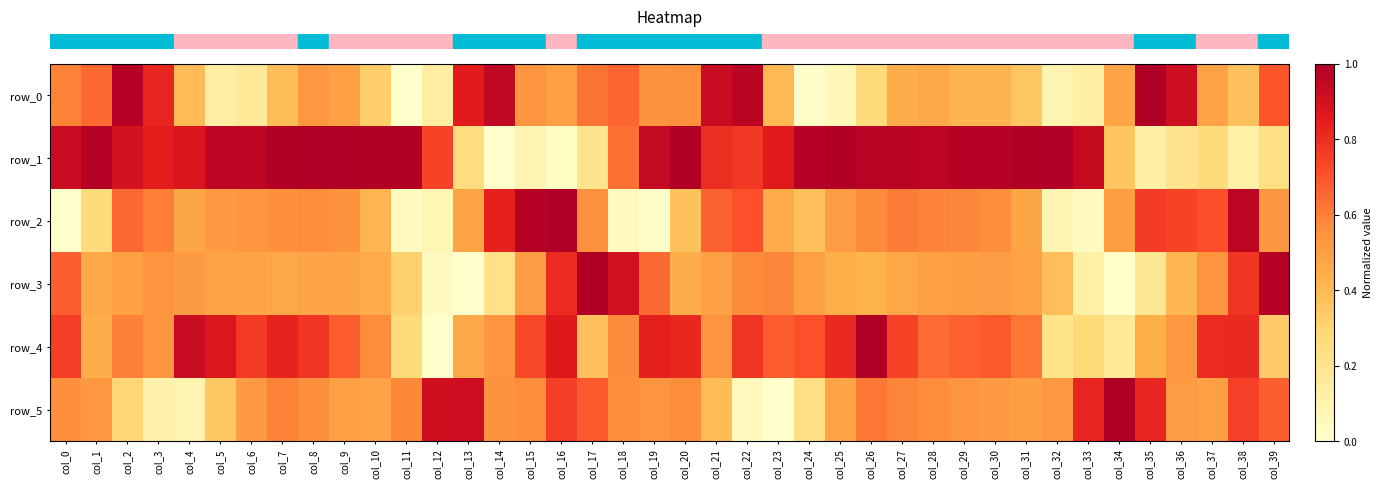

What is the difference between the highest and lowest values at col_4?

0.8